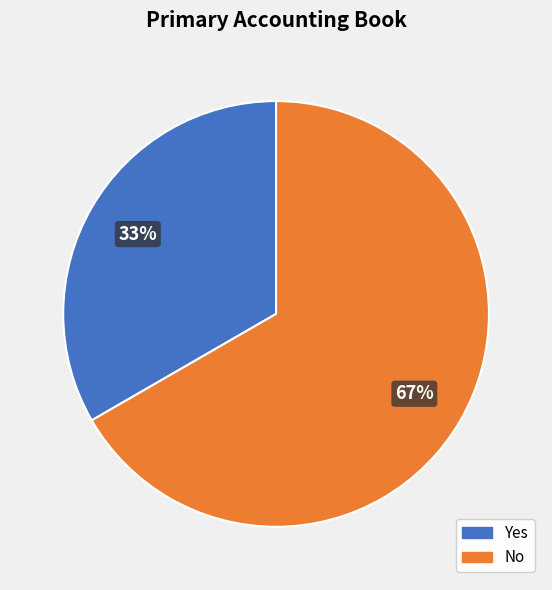

To the nearest percent, what is the combined percentage of Yes and No?

100%